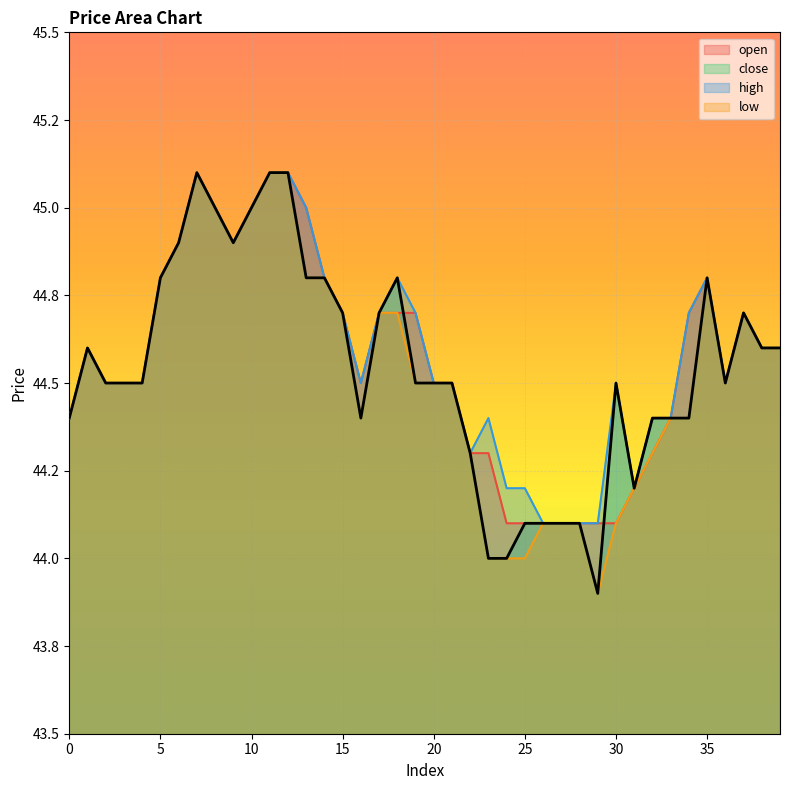

Which series changed the most between 14 and 26?

open